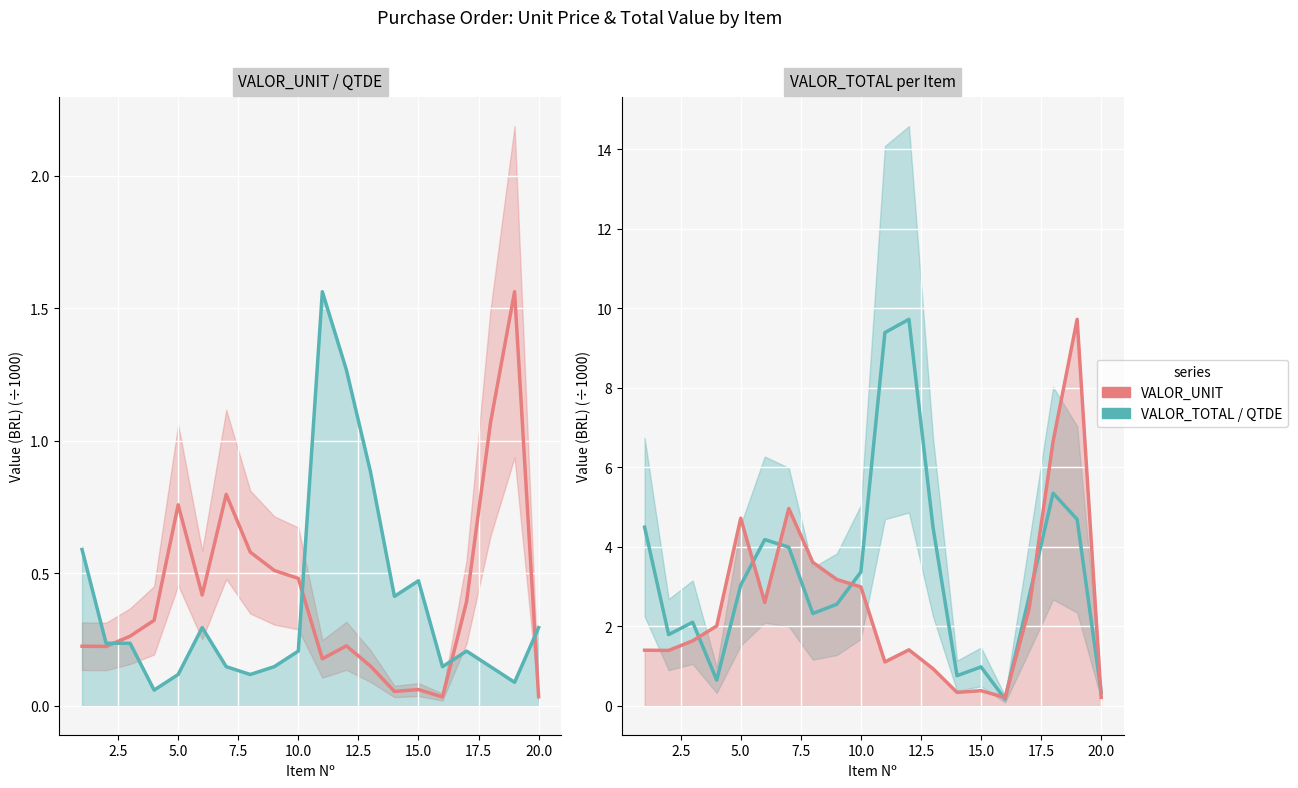

What is the lowest value of the VALOR_UNIT (scaled) series?

0.2